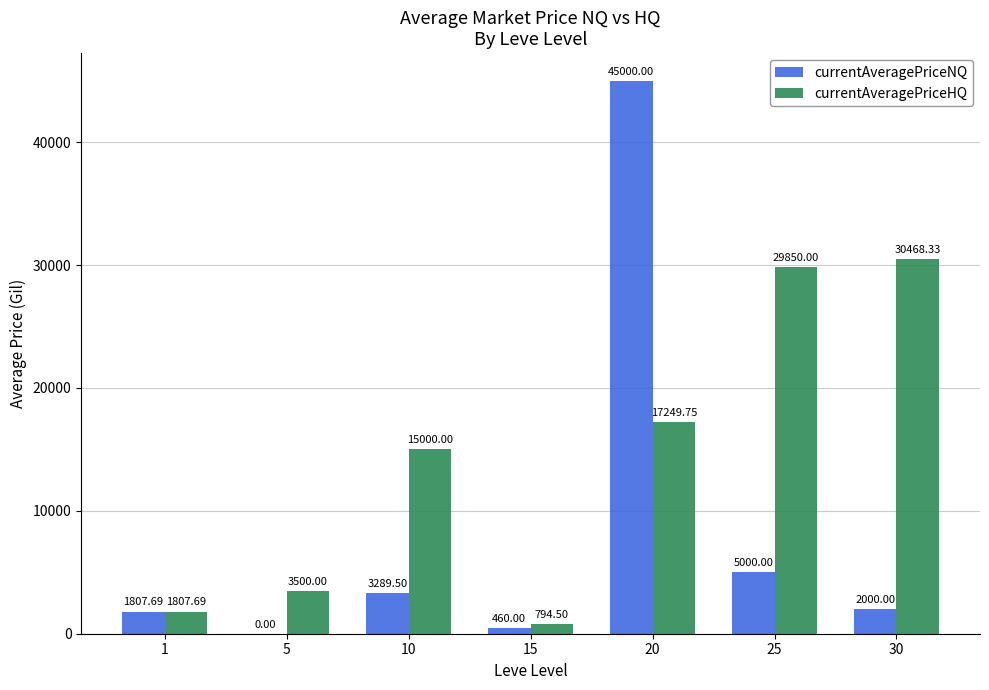

Which series has the largest total across all categories?

currentAveragePriceHQ